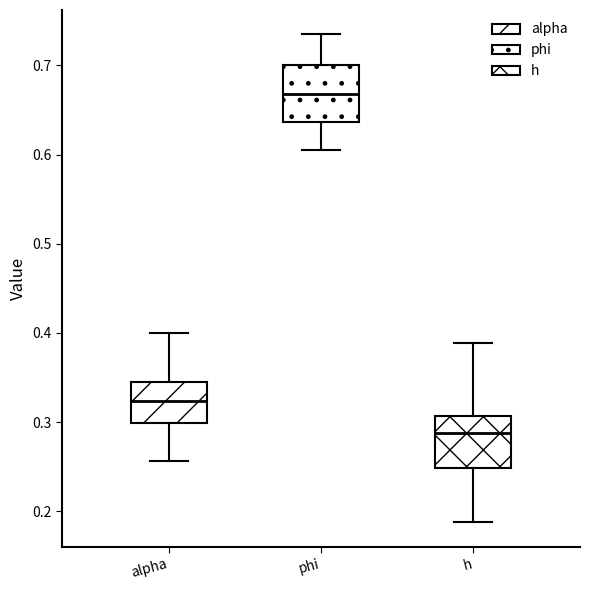

Which box's median line is the lowest?

h